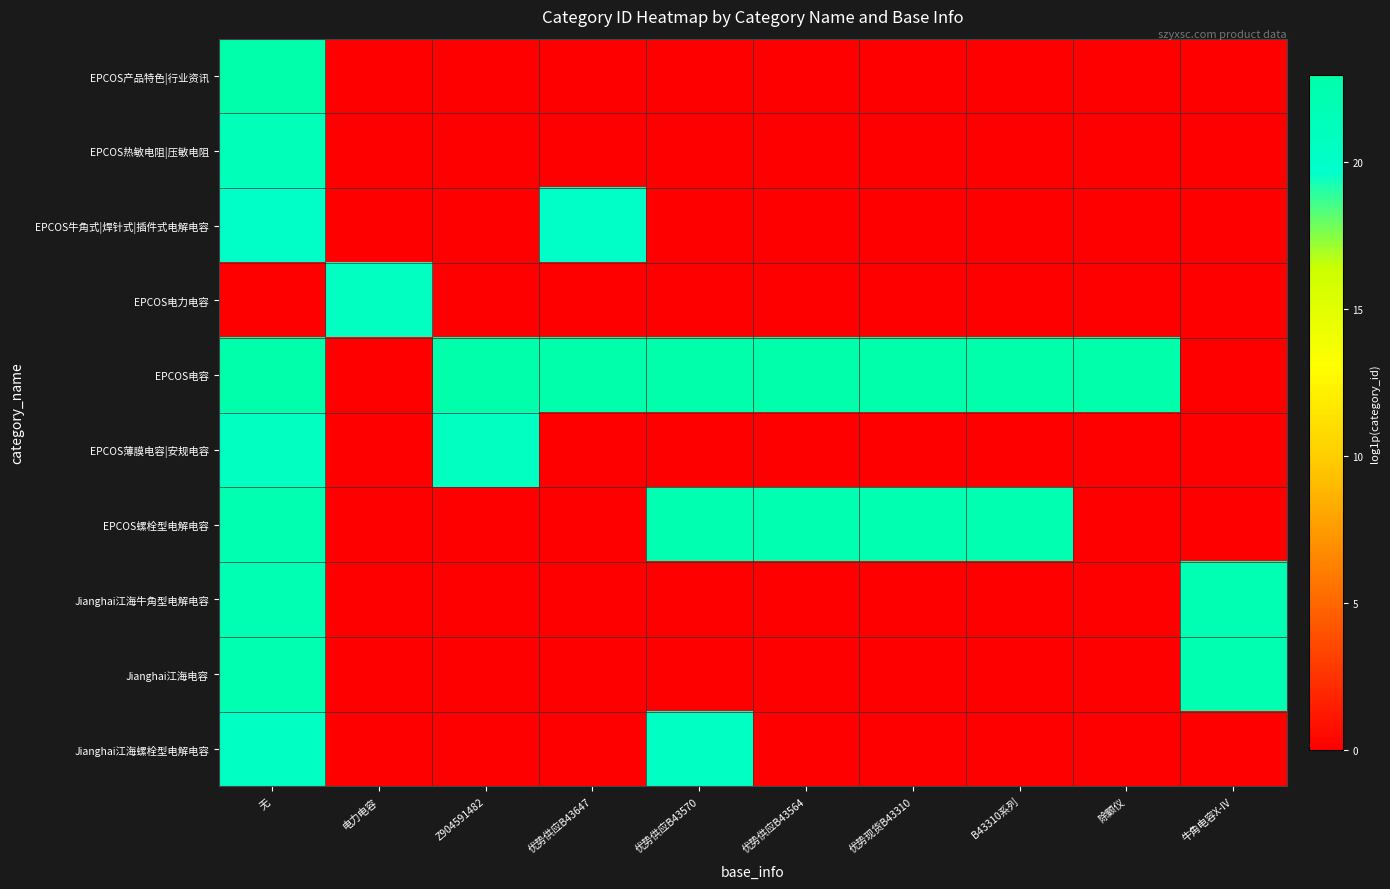

Reading left to right, list all the values displayed in this chart.

EPCOS产品特色|行业资讯: 无=22.8	电力电容=0.0	Z904591482=0.0	优势供应B43647=0.0	优势供应B43570=0.0	优势供应B43564=0.0	优势现货B43310=0.0	B43310系列=0.0	除颤仪=0.0	牛角电容X-IV=0.0
EPCOS热敏电阻|压敏电阻: 无=21.5	电力电容=0.0	Z904591482=0.0	优势供应B43647=0.0	优势供应B43570=0.0	优势供应B43564=0.0	优势现货B43310=0.0	B43310系列=0.0	除颤仪=0.0	牛角电容X-IV=0.0
EPCOS牛角式|焊针式|插件式电解电容: 无=20.1	电力电容=0.0	Z904591482=0.0	优势供应B43647=20.1	优势供应B43570=0.0	优势供应B43564=0.0	优势现货B43310=0.0	B43310系列=0.0	除颤仪=0.0	牛角电容X-IV=0.0
EPCOS电力电容: 无=0.0	电力电容=20.7	Z904591482=0.0	优势供应B43647=0.0	优势供应B43570=0.0	优势供应B43564=0.0	优势现货B43310=0.0	B43310系列=0.0	除颤仪=0.0	牛角电容X-IV=0.0
EPCOS电容: 无=22.9	电力电容=0.0	Z904591482=22.9	优势供应B43647=22.9	优势供应B43570=22.9	优势供应B43564=22.9	优势现货B43310=22.9	B43310系列=22.9	除颤仪=22.9	牛角电容X-IV=0.0
EPCOS薄膜电容|安规电容: 无=20.7	电力电容=0.0	Z904591482=20.7	优势供应B43647=0.0	优势供应B43570=0.0	优势供应B43564=0.0	优势现货B43310=0.0	B43310系列=0.0	除颤仪=0.0	牛角电容X-IV=0.0
EPCOS螺栓型电解电容: 无=22.3	电力电容=0.0	Z904591482=0.0	优势供应B43647=0.0	优势供应B43570=22.3	优势供应B43564=22.3	优势现货B43310=22.3	B43310系列=22.3	除颤仪=0.0	牛角电容X-IV=0.0
Jianghai江海牛角型电解电容: 无=22.0	电力电容=0.0	Z904591482=0.0	优势供应B43647=0.0	优势供应B43570=0.0	优势供应B43564=0.0	优势现货B43310=0.0	B43310系列=0.0	除颤仪=0.0	牛角电容X-IV=22.0
Jianghai江海电容: 无=22.3	电力电容=0.0	Z904591482=0.0	优势供应B43647=0.0	优势供应B43570=0.0	优势供应B43564=0.0	优势现货B43310=0.0	B43310系列=0.0	除颤仪=0.0	牛角电容X-IV=22.3
Jianghai江海螺栓型电解电容: 无=20.5	电力电容=0.0	Z904591482=0.0	优势供应B43647=0.0	优势供应B43570=20.5	优势供应B43564=0.0	优势现货B43310=0.0	B43310系列=0.0	除颤仪=0.0	牛角电容X-IV=0.0